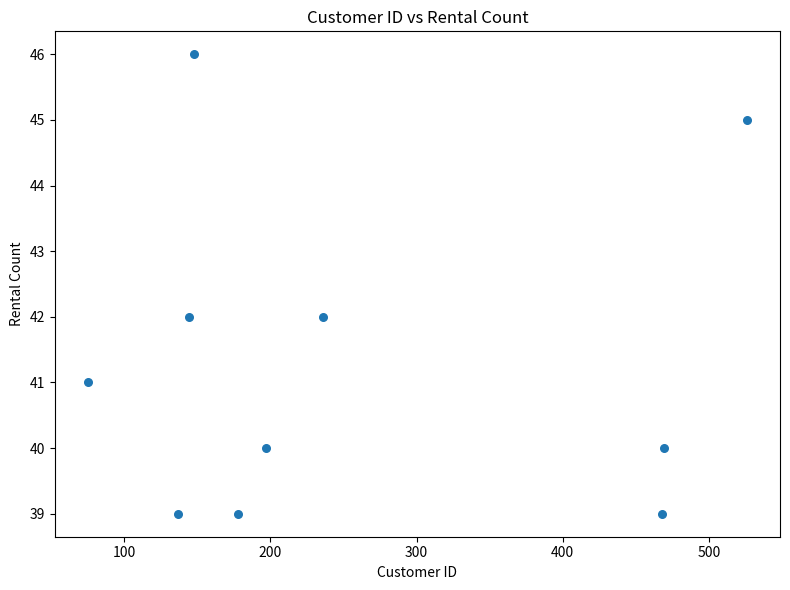

What is the range of Y values (max minus min)?

7